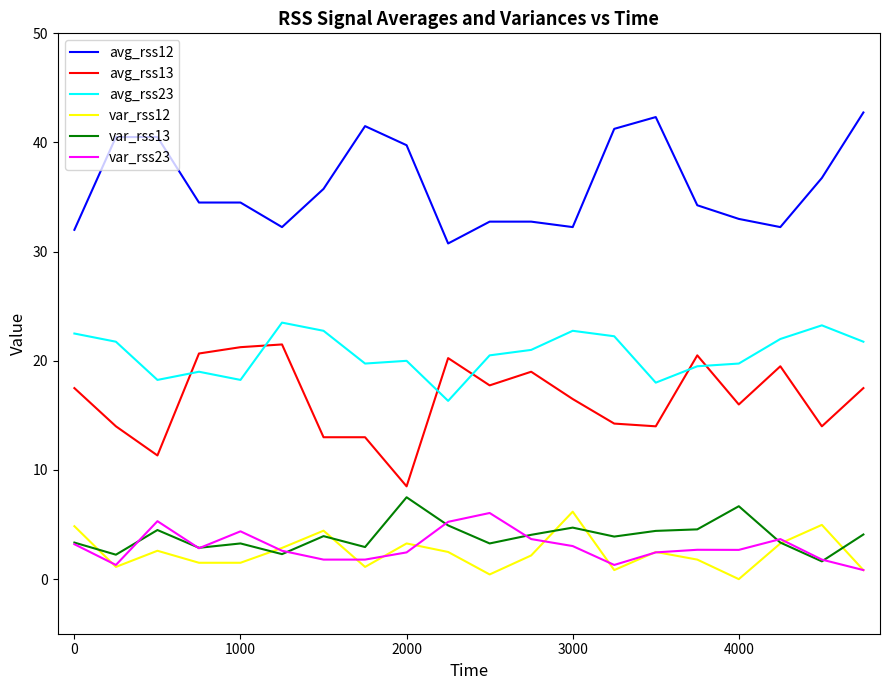

What is the maximum value shown in the chart?

42.8